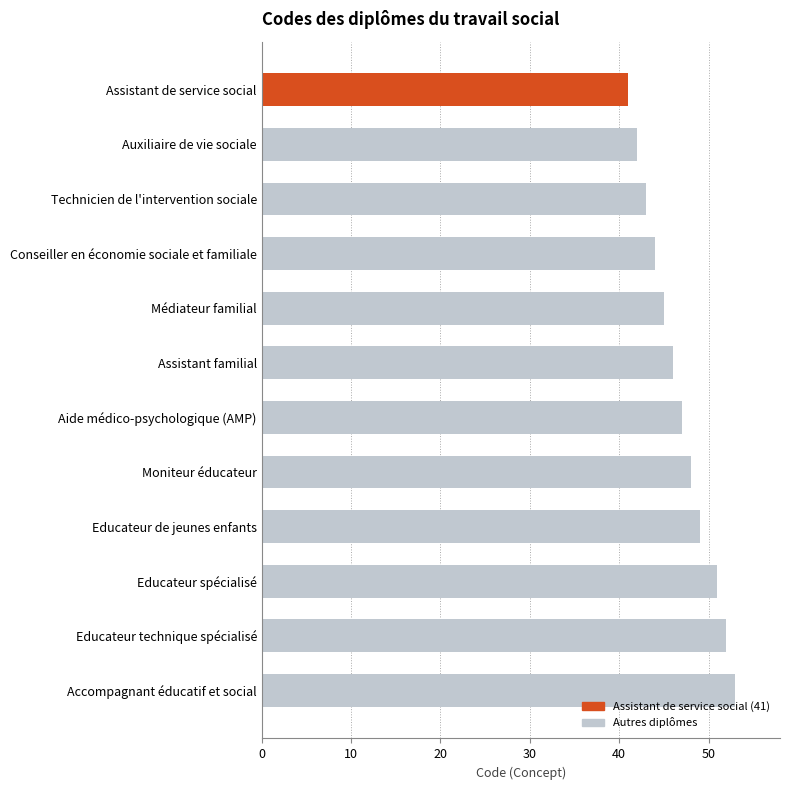

Which category has the highest value across all series?

Accompagnant éducatif et social